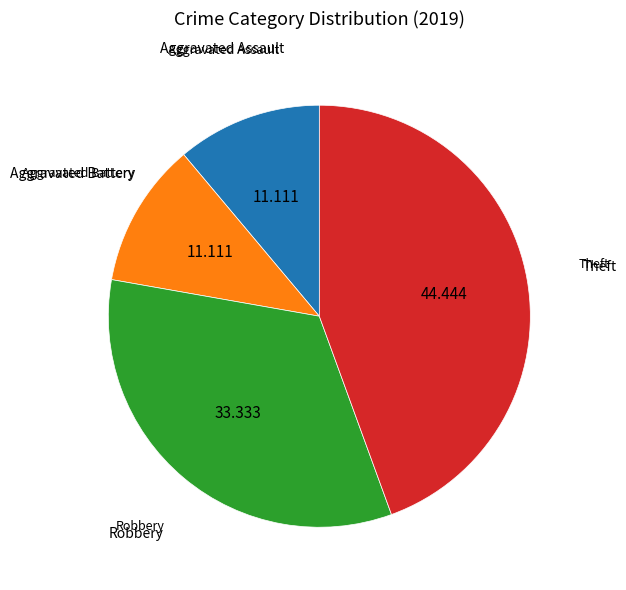

Does Robbery account for over 50% of the chart?

No